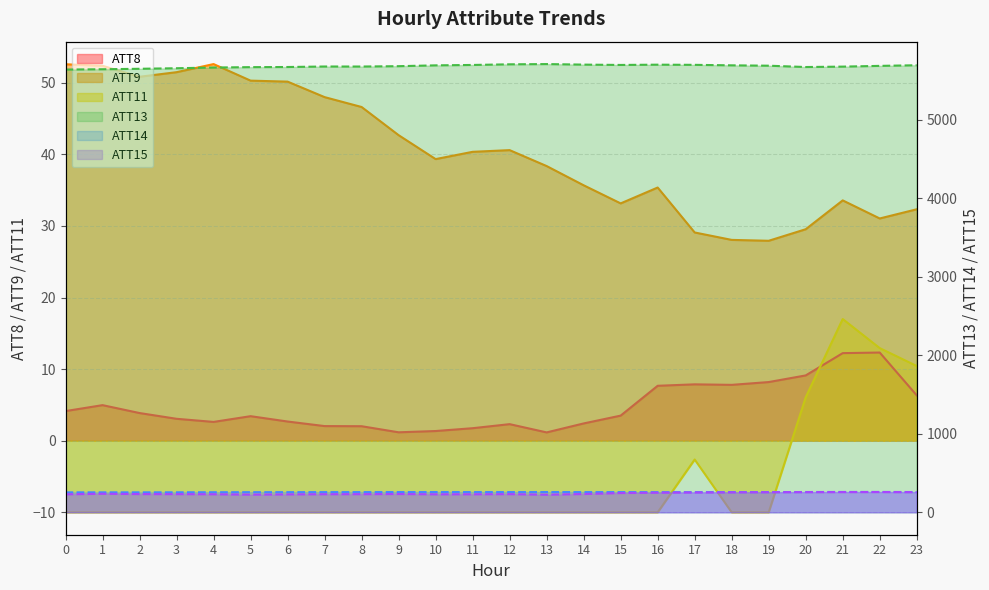

Which series changed the most between 12 and 21?

ATT13